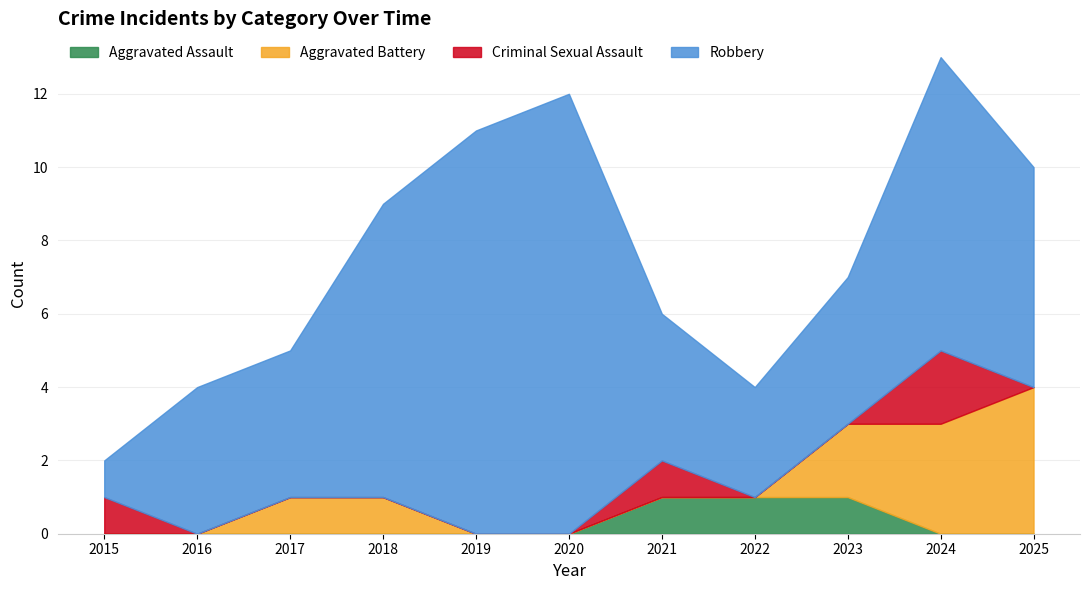

After their last crossing, which series has the higher values: Aggravated Assault or Criminal Sexual Assault?

Criminal Sexual Assault